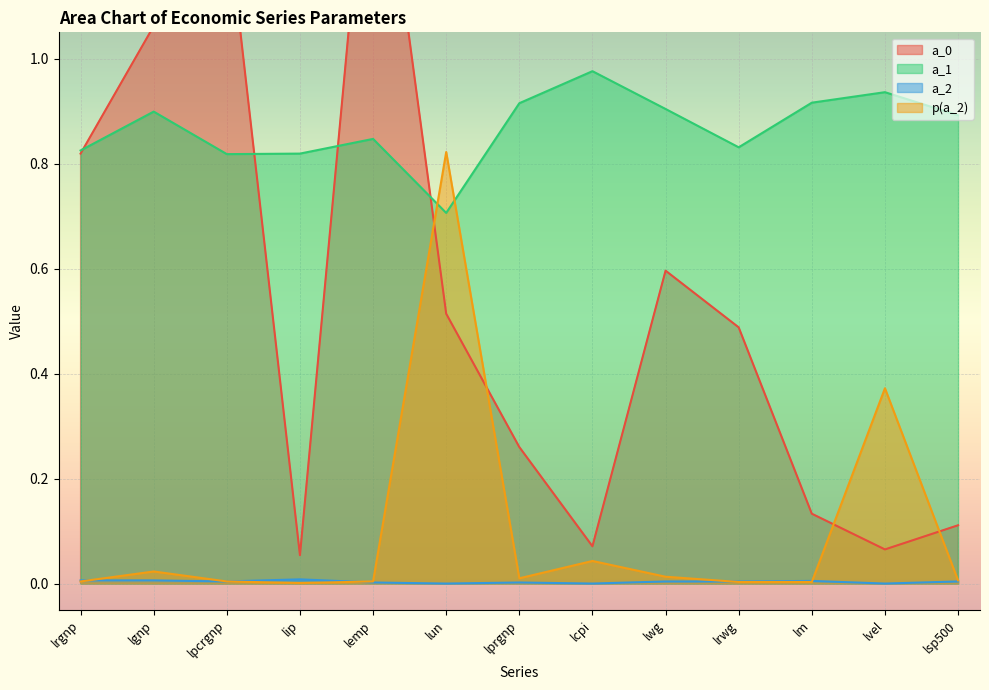

Count the number of categories in the chart.

13